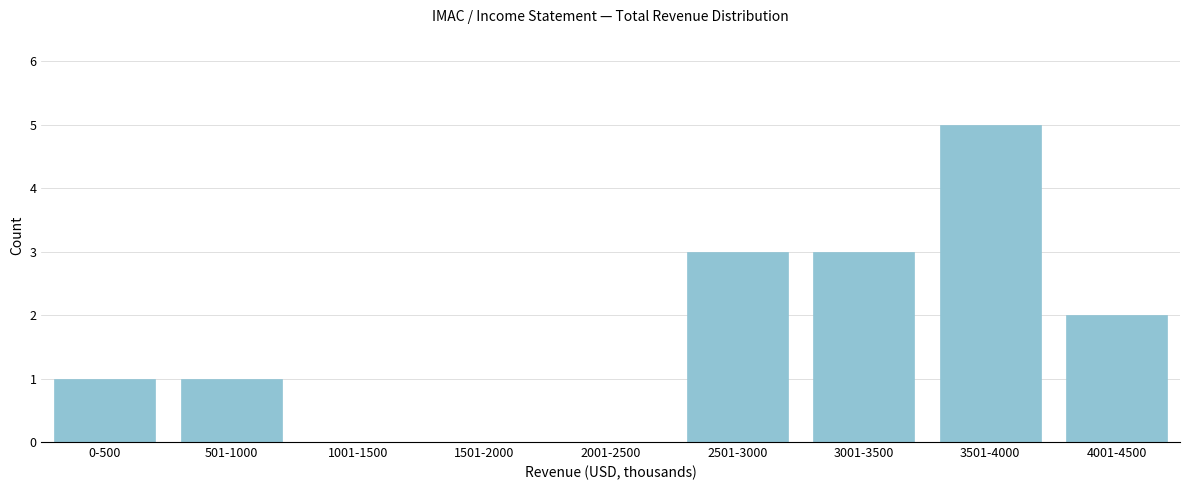

Reading right to left, list all the values displayed in this chart.

4001-4500=2	3501-4000=5	3001-3500=3	2501-3000=3	2001-2500=0	1501-2000=0	1001-1500=0	501-1000=1	0-500=1